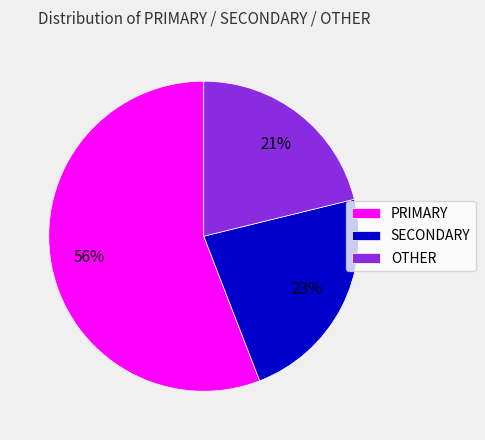

How many slices are in this pie chart?

3